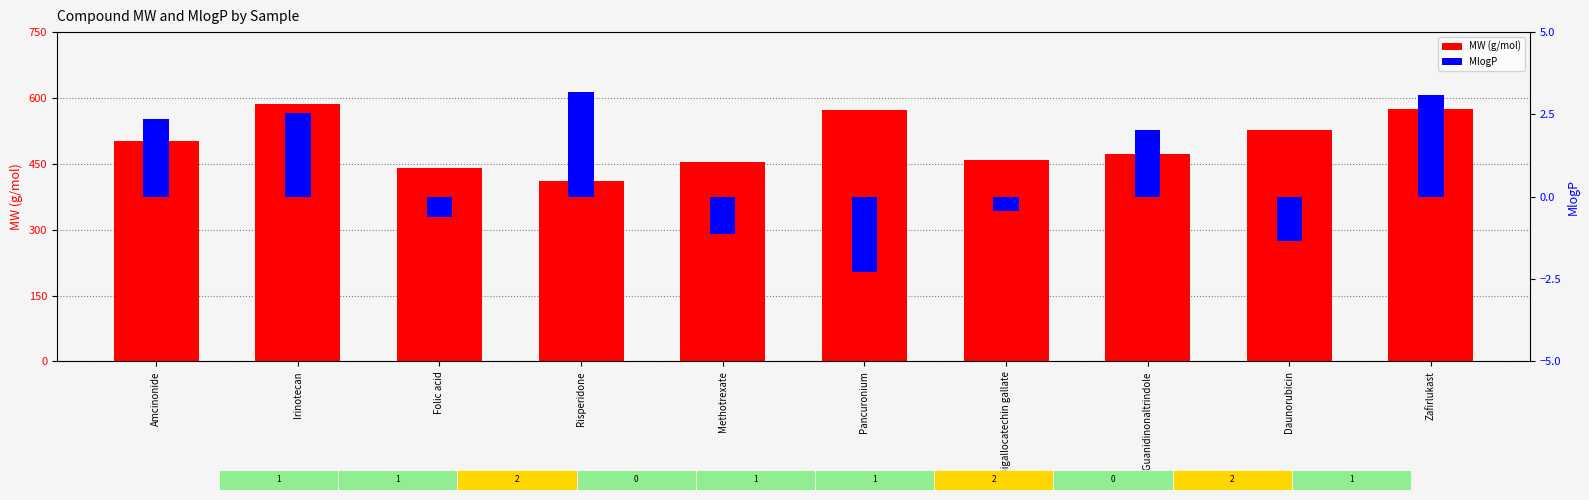

Which category has the lowest value across all series?

Pancuronium